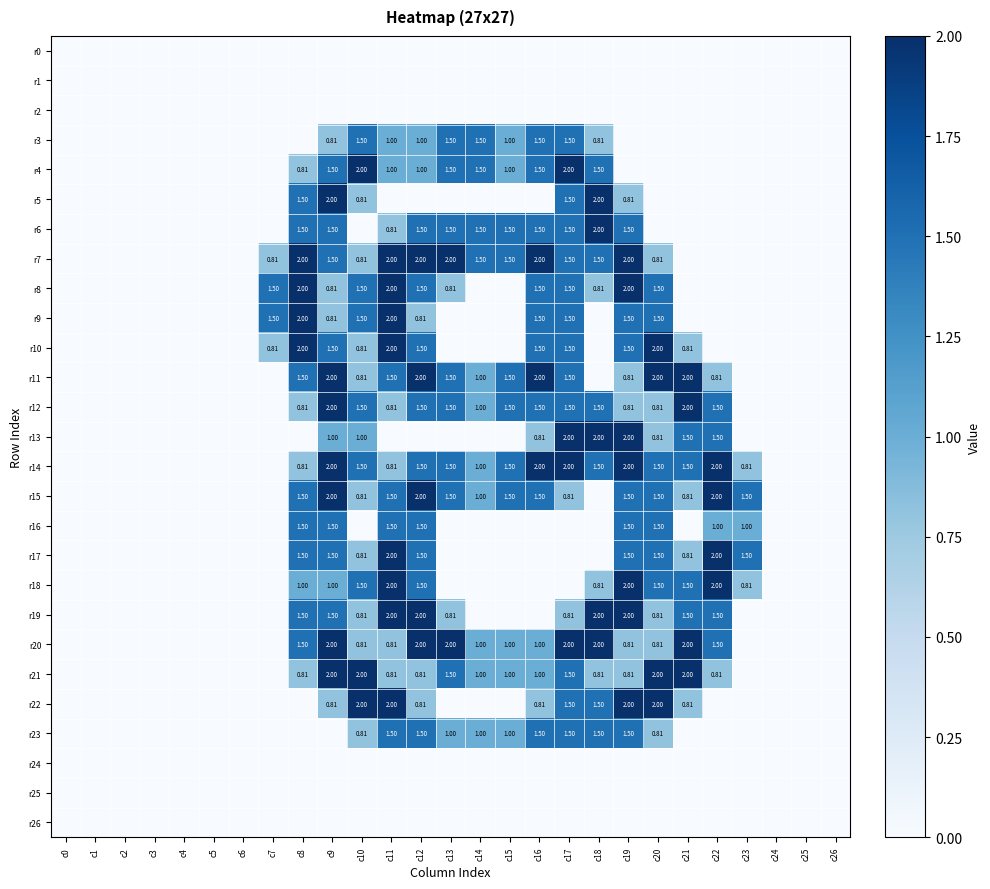

Which label corresponds to the largest value in the chart?

c10